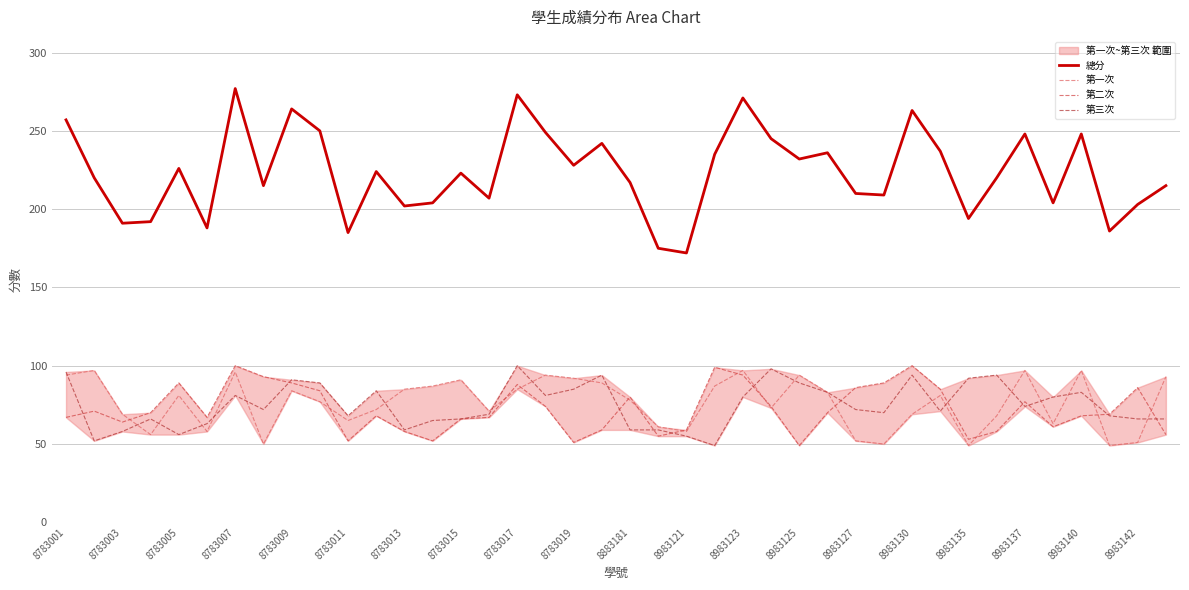

True or false: 第二次 has a value of 142 at 8983135.

False